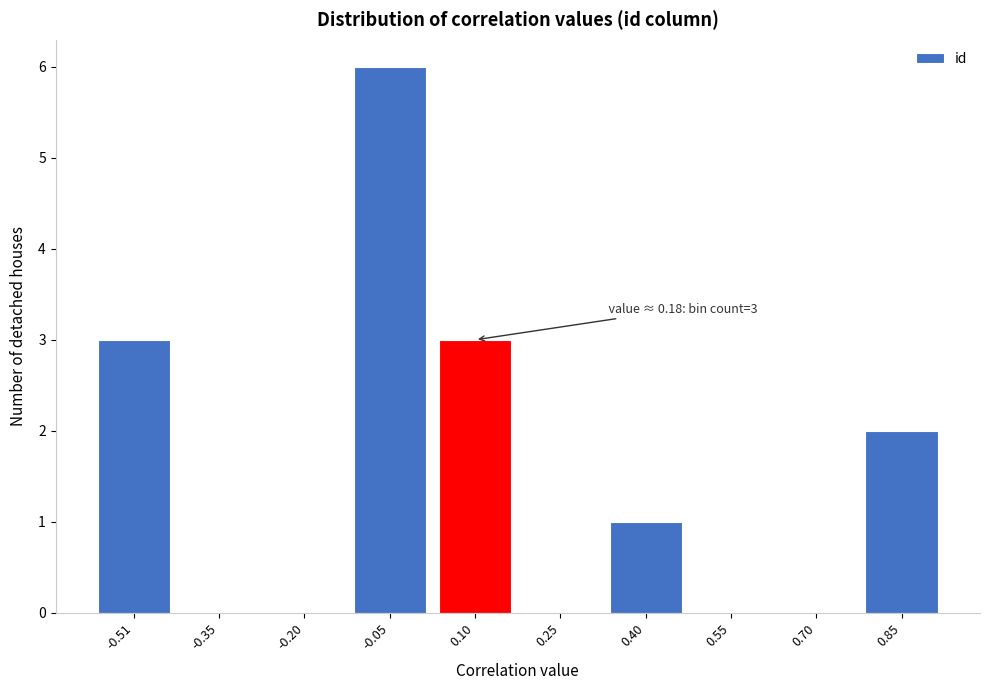

Reading left to right, transcribe all the data shown in this chart.

-0.51=3	-0.35=0	-0.20=0	-0.05=6	0.10=3	0.25=0	0.40=1	0.55=0	0.70=0	0.85=2